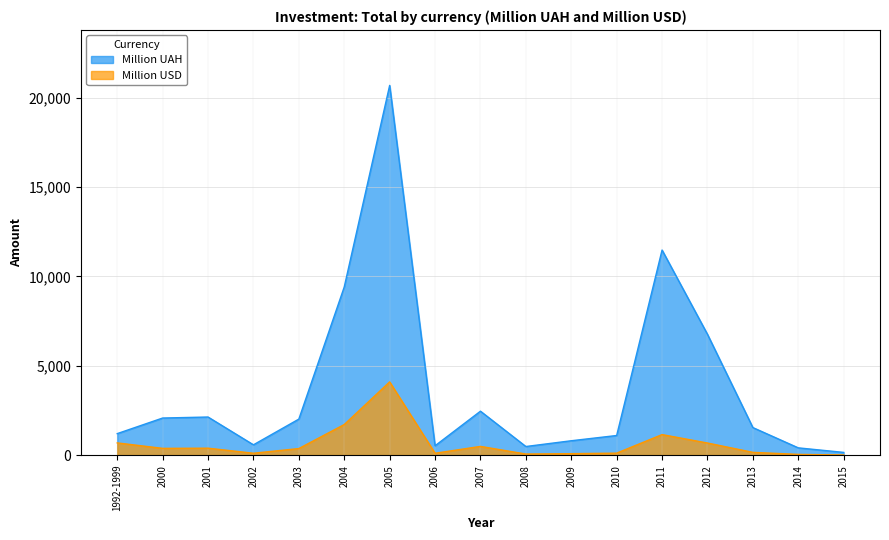

What are all the series names shown in the legend?

Million UAH, Million USD